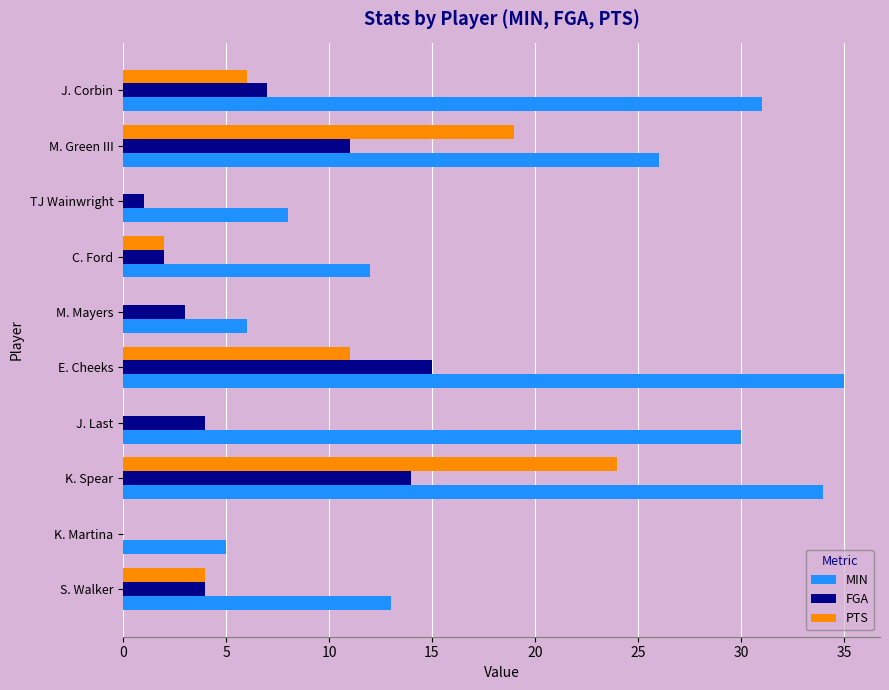

What value does the MIN series have at TJ Wainwright?

8